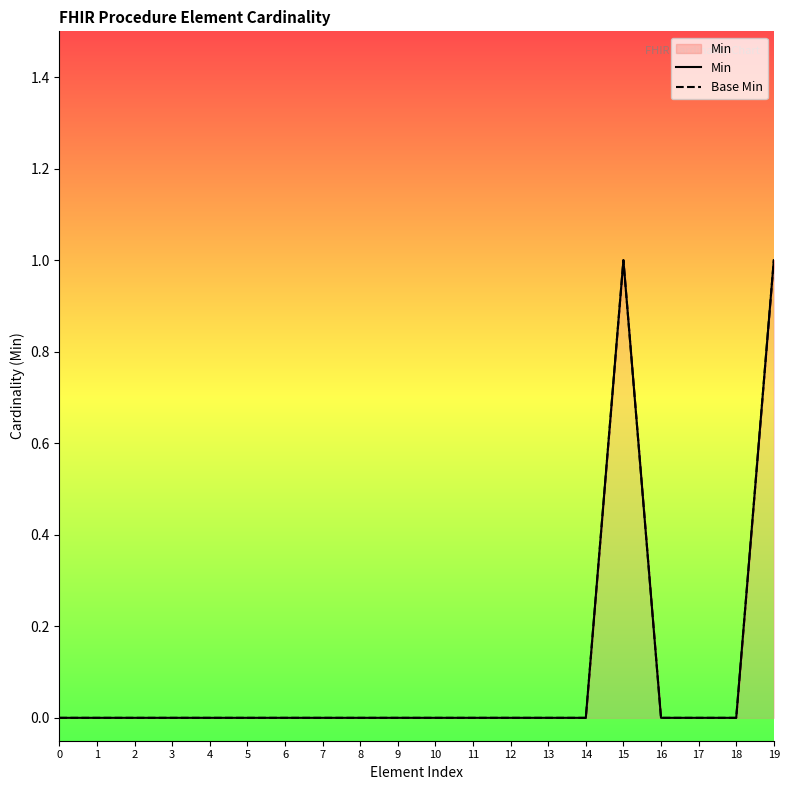

In Base Min, how many points are higher than both neighbors (excluding endpoints)?

1